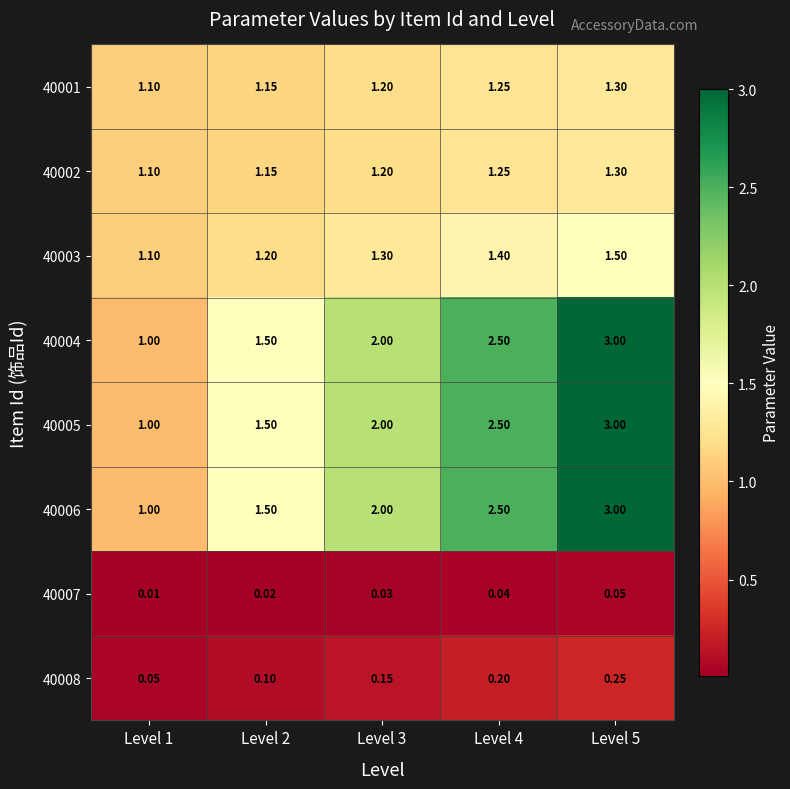

Is the value of 40008 at Level 2 greater than the value of 40005 at Level 3?

No